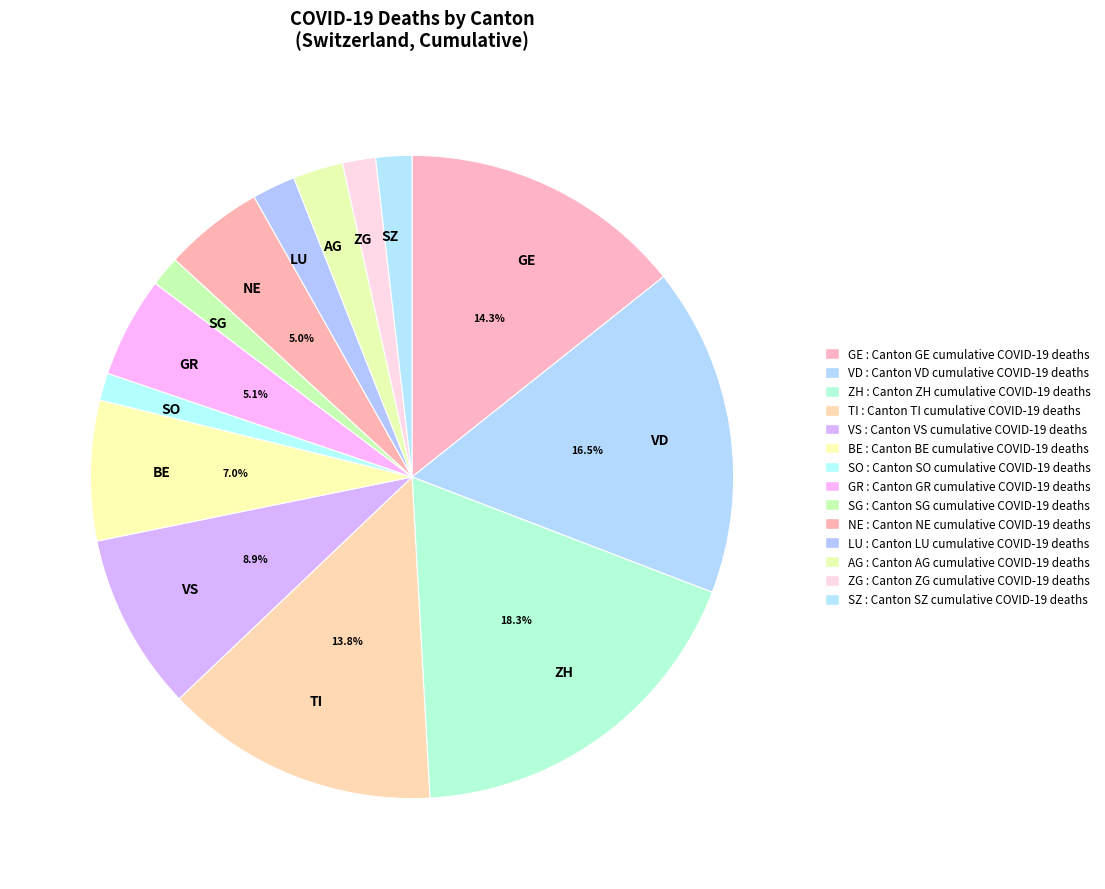

How many slices are in this pie chart?

14